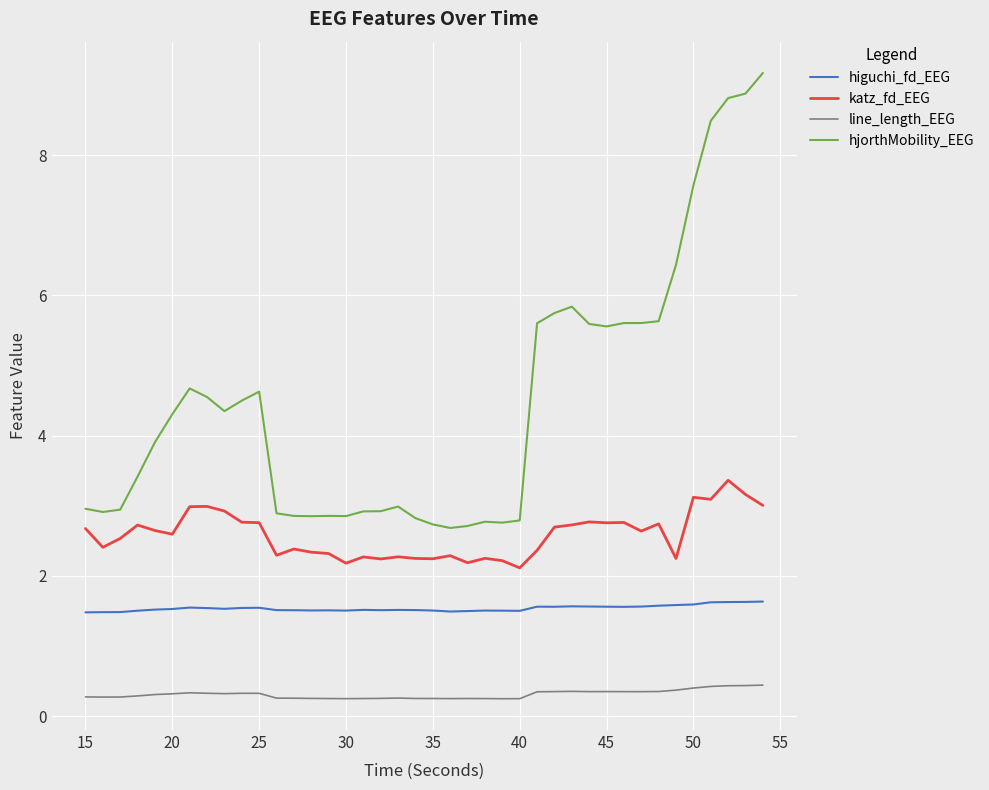

How many lines are shown in the chart?

4